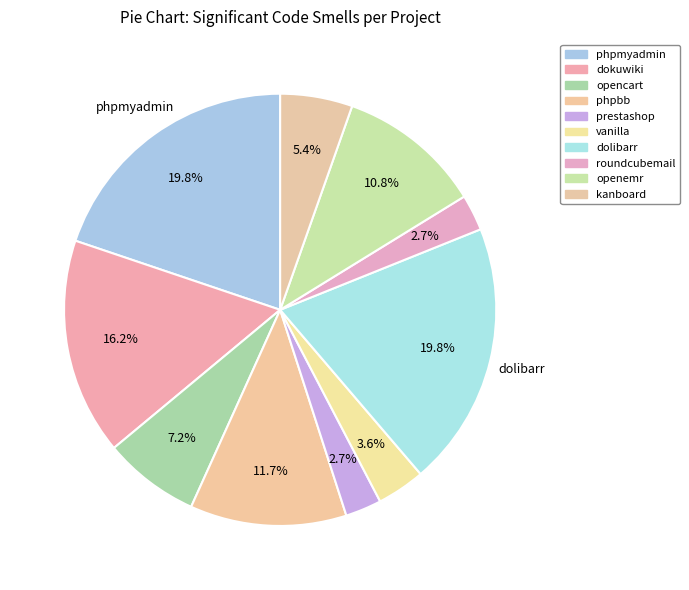

Which slice is the smallest?

prestashop